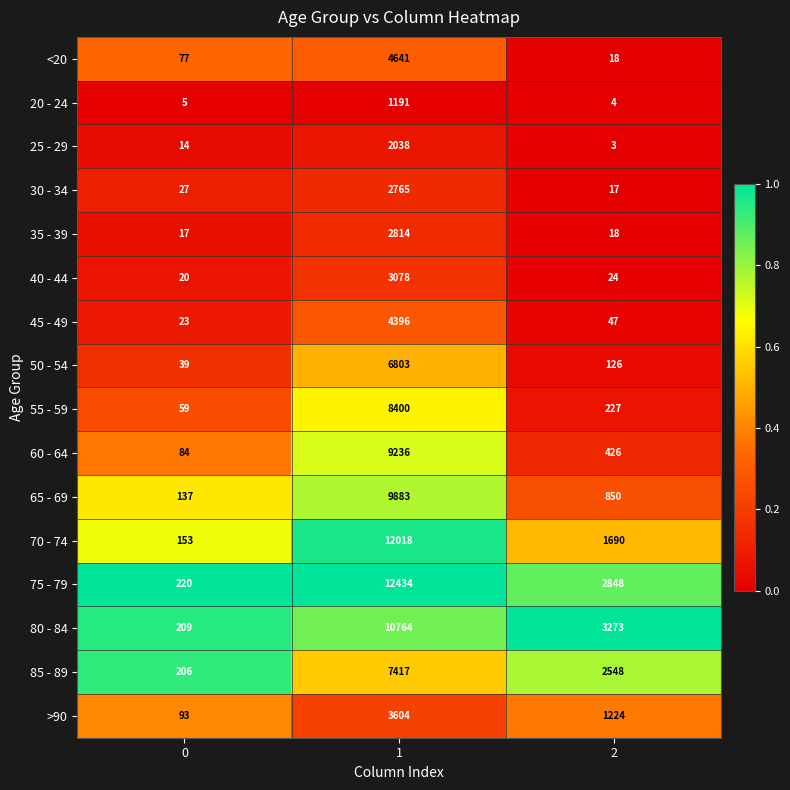

Read the 75 - 79 value at 0.

220